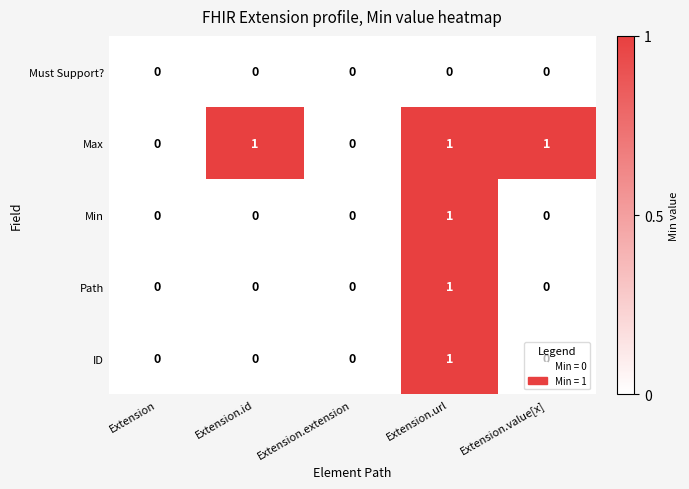

Count the Min values in the range 0 to 1.

5